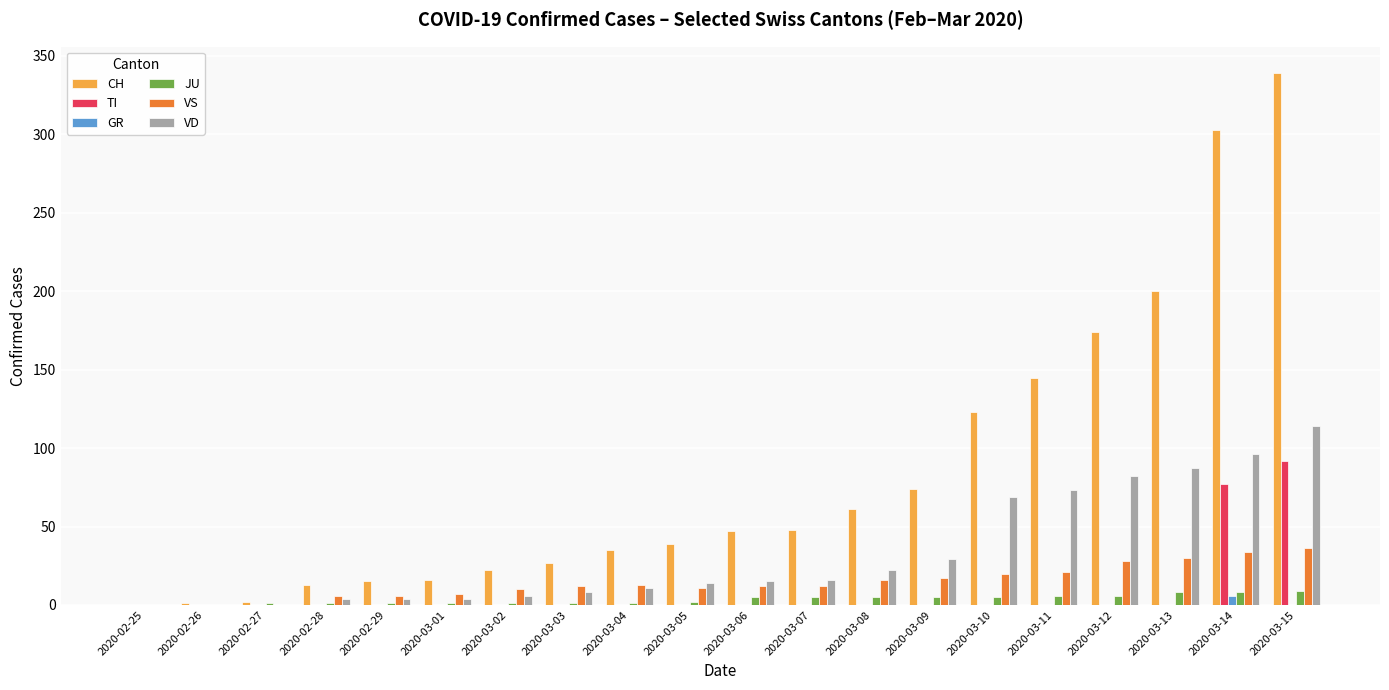

Are the bars horizontal?

No